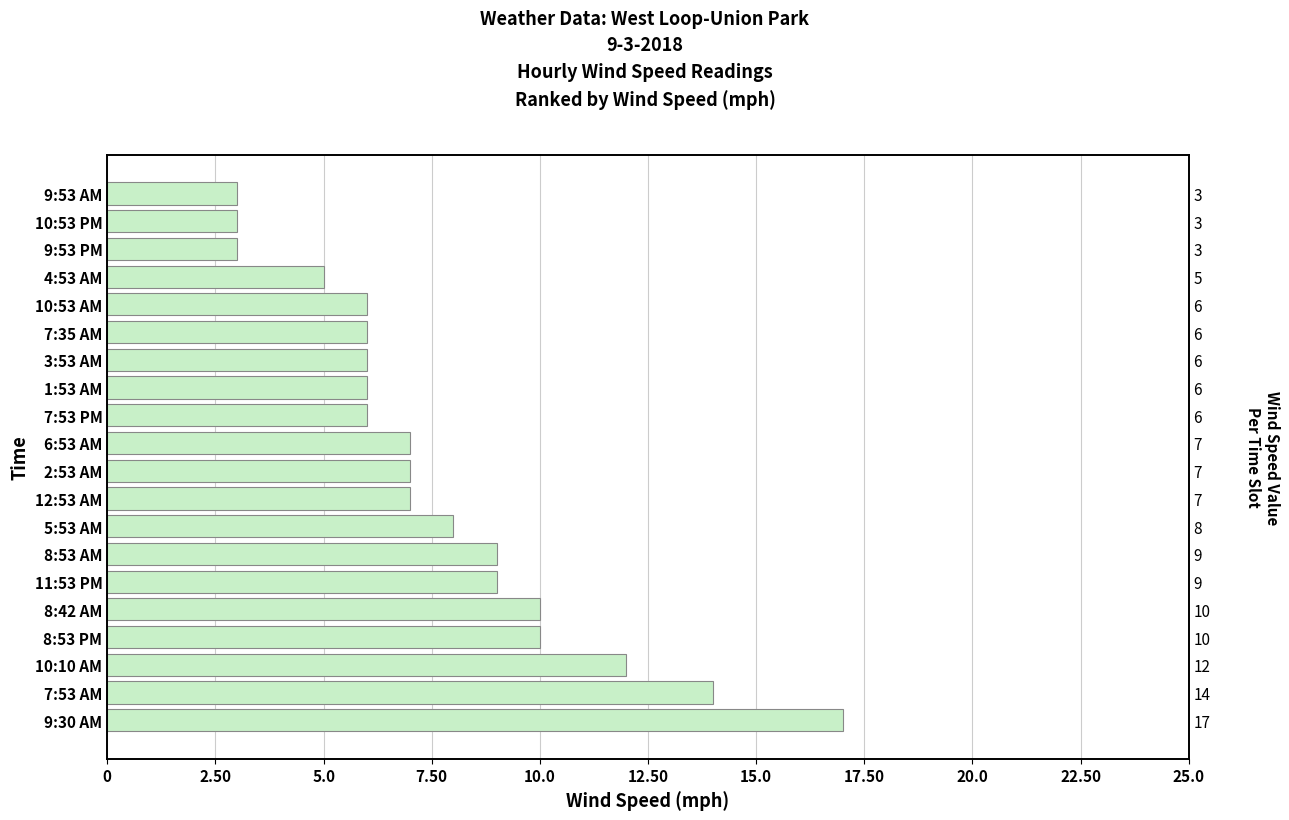

What is the greatest value displayed?

17